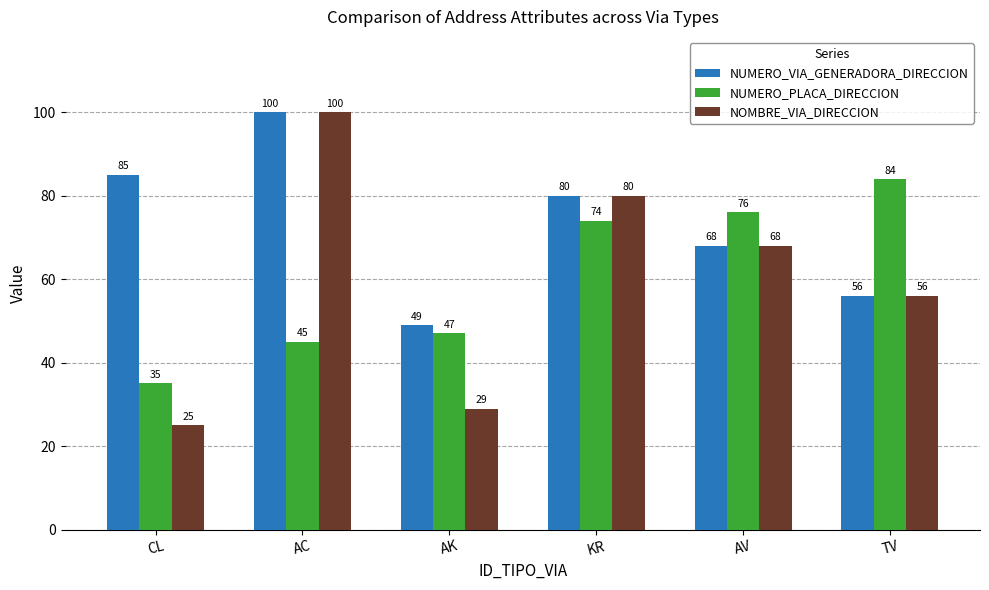

What is the sum of the NOMBRE_VIA_DIRECCION values at AV and AK?

97